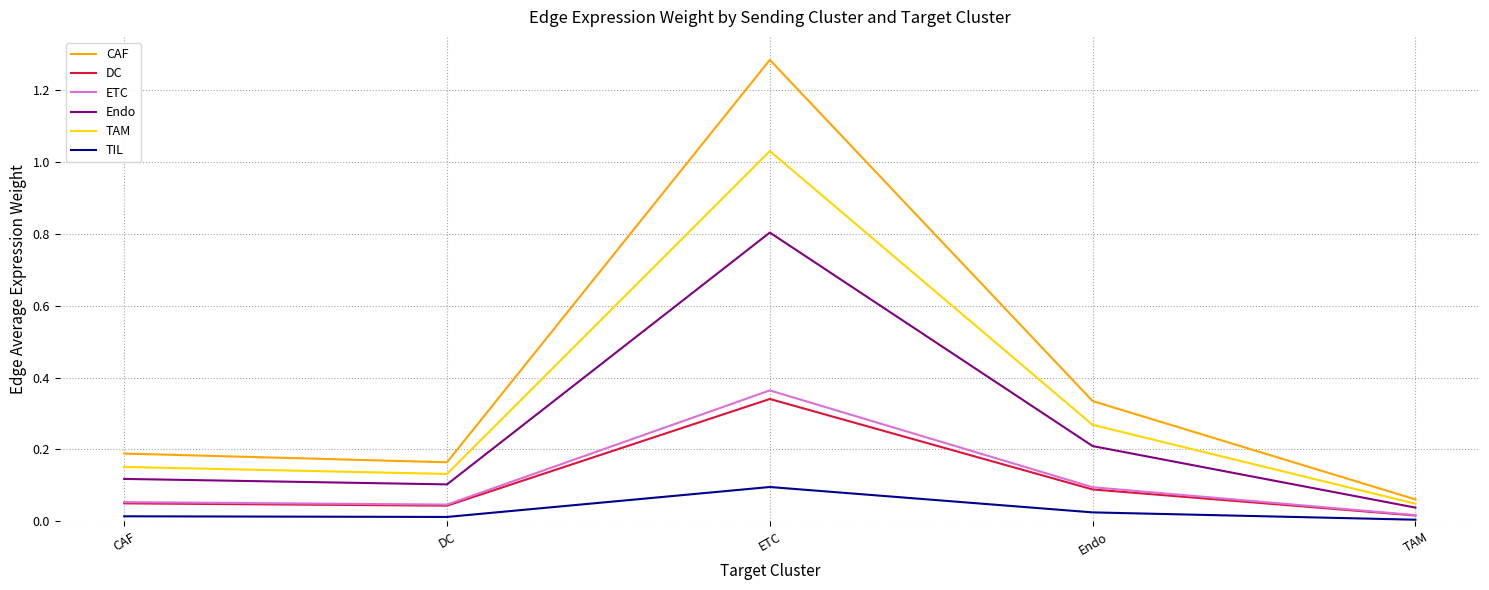

Is the value of DC at Endo greater than the value of ETC at ETC?

No